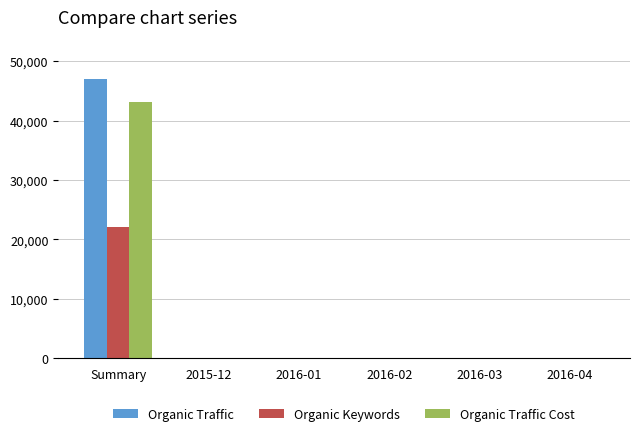

The Organic Traffic series shows 6 at 2016-04. True or false?

True